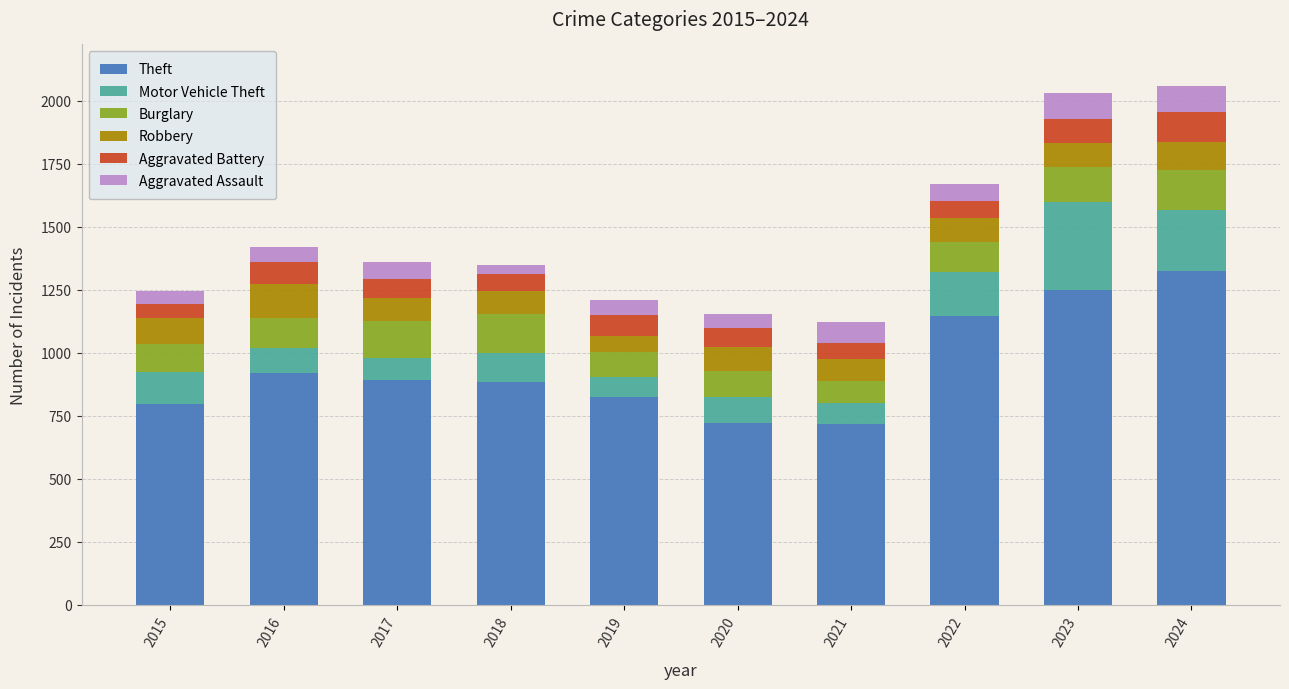

What is the minimum value for Theft?

715